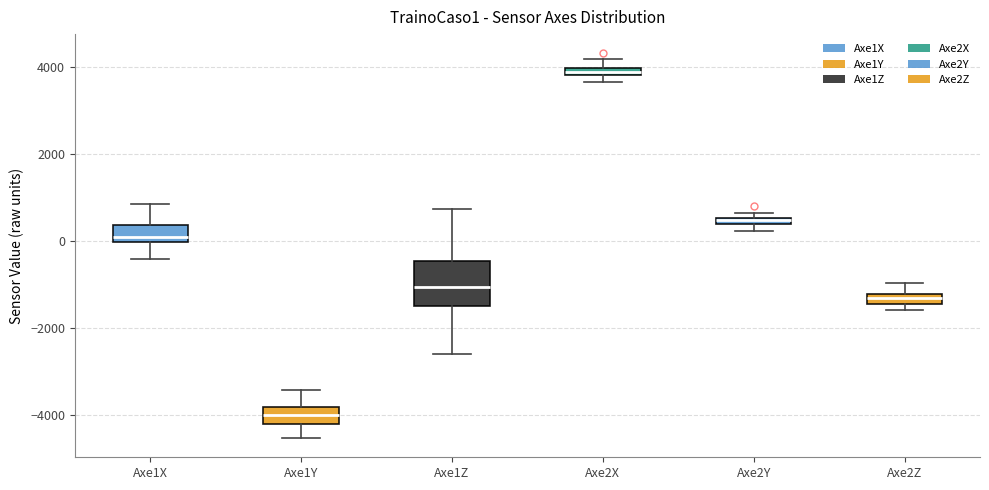

Comparing the boxes themselves (not the whiskers), which one is the tallest?

Axe1Z